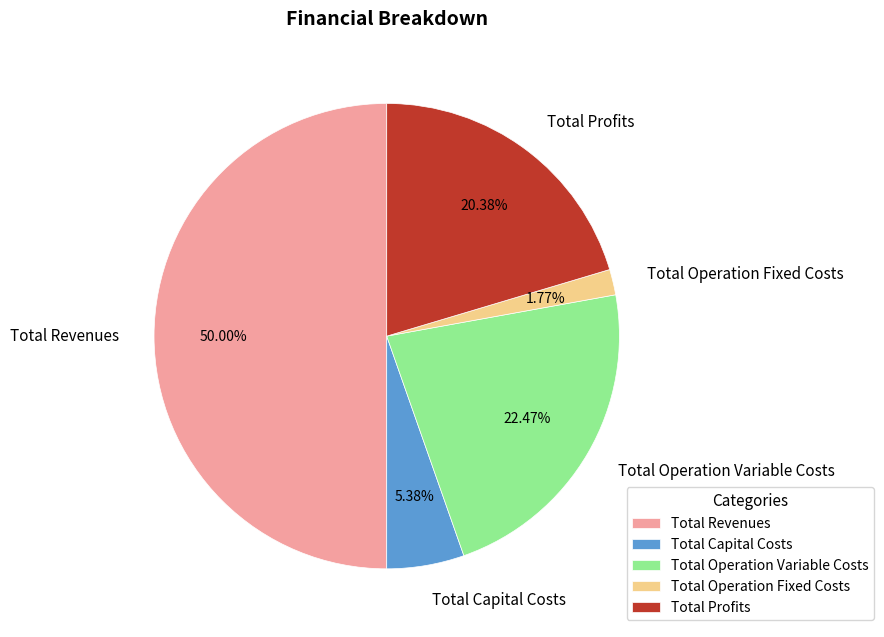

Which slice is the smallest?

Total Operation Fixed Costs